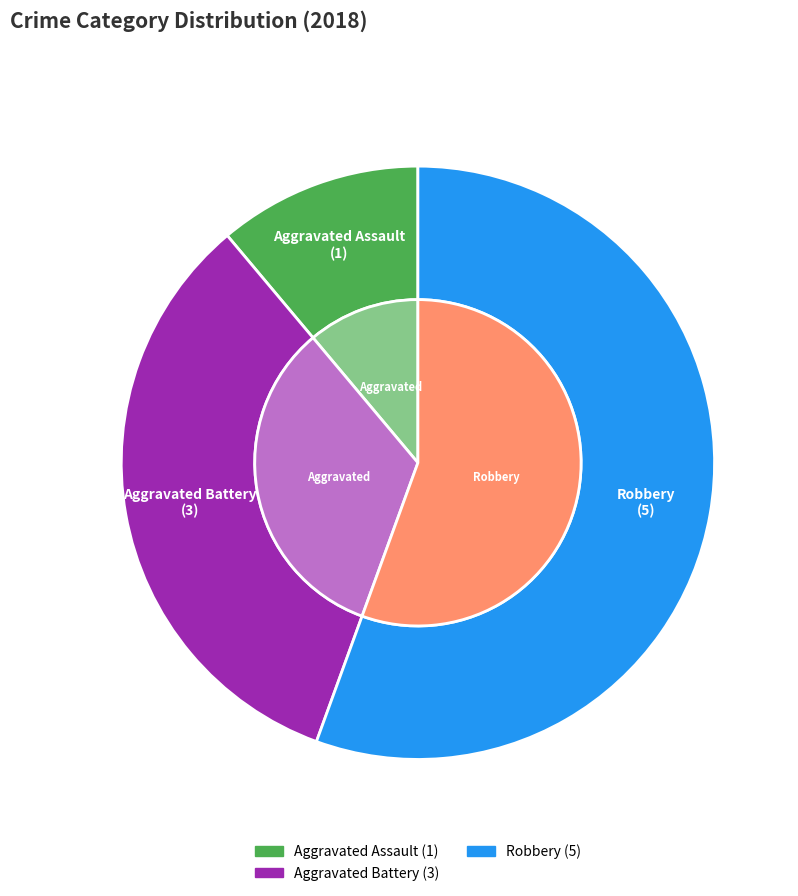

The Criminal Sexual Assault slice represents 8% of the pie. True or false?

False